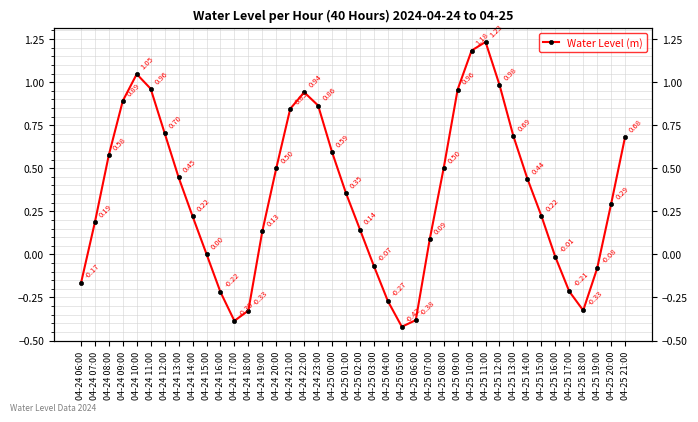

What position from the left is 04-25 02:00?

21